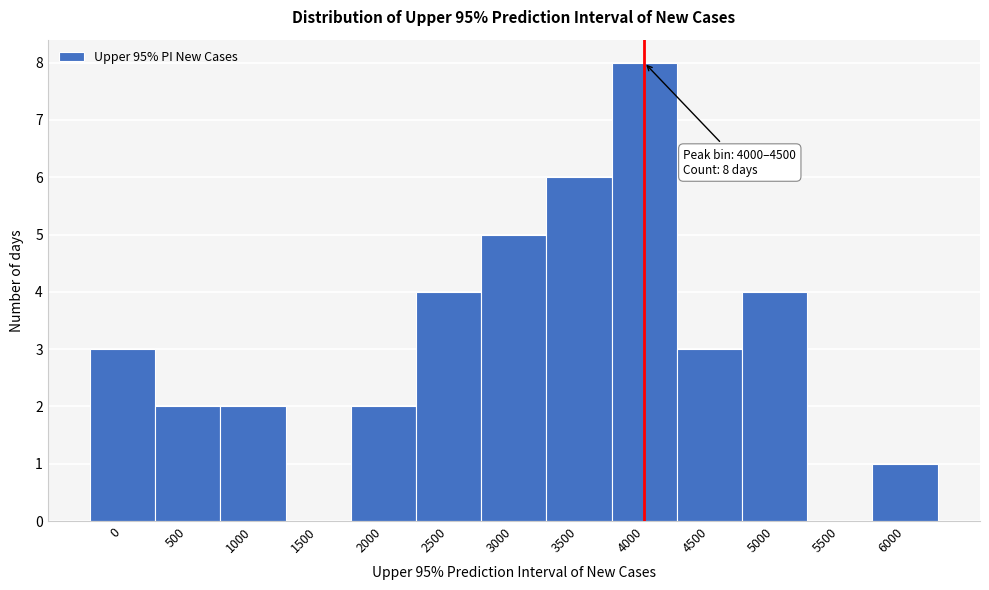

What is the maximum value shown in the chart?

8